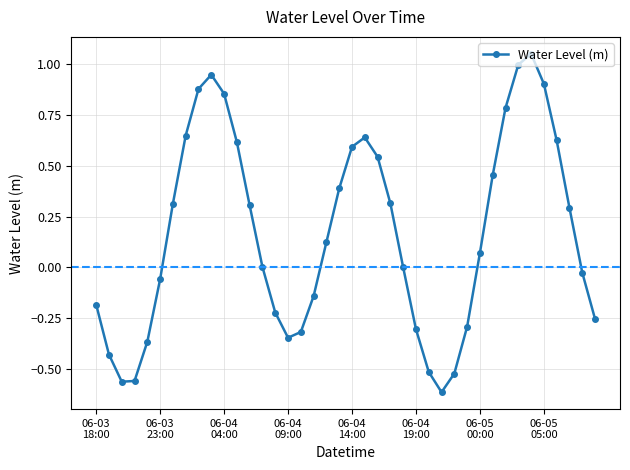

What is the difference between the maximum and minimum values?

1.7